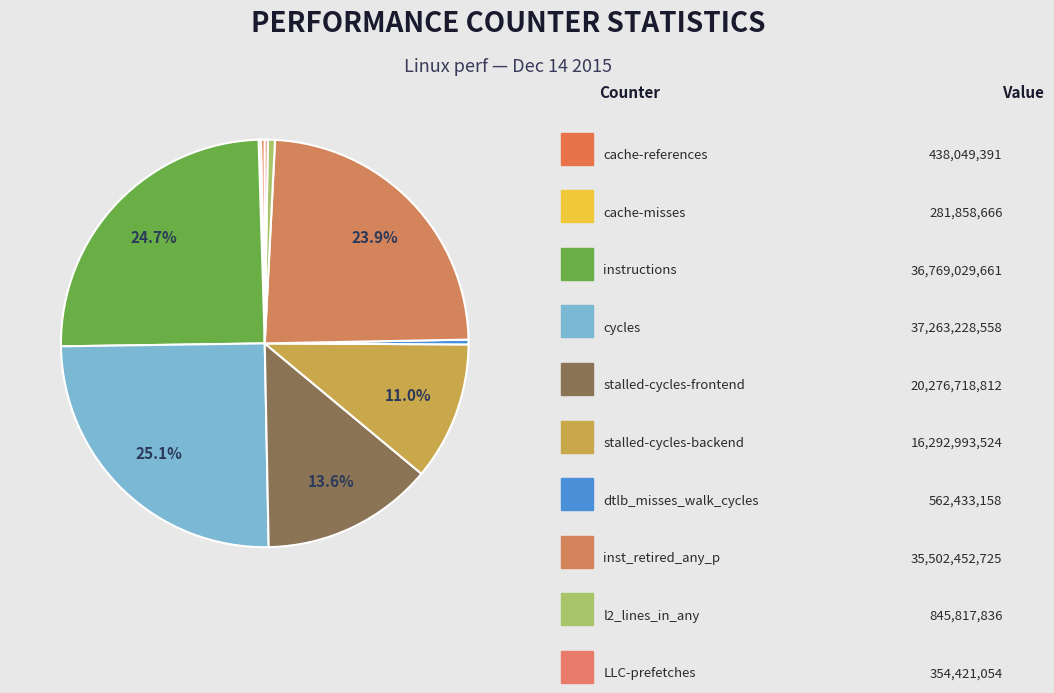

Count the number of slices in the pie.

10